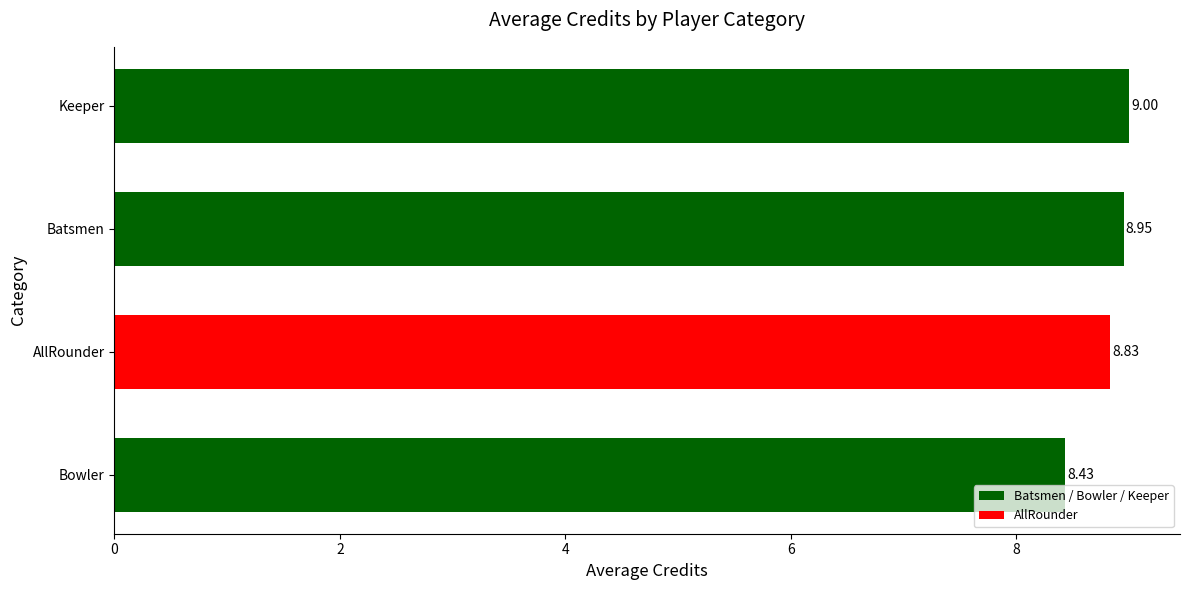

Which has a higher value, AllRounder or Batsmen?

Batsmen